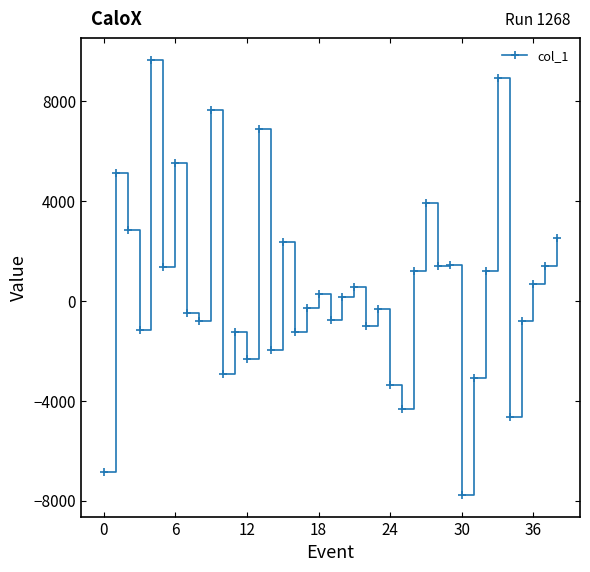

What is the value of the 39th point from the left?

2510.9